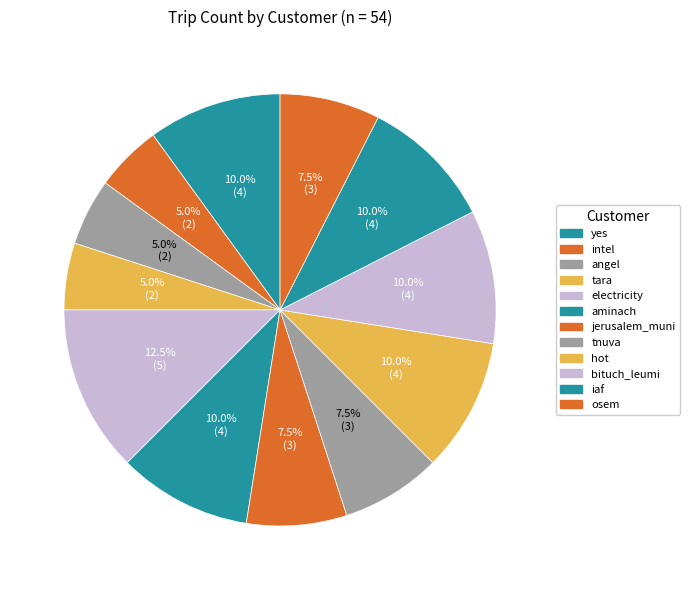

Is the sum of intel and yes greater than half?

No